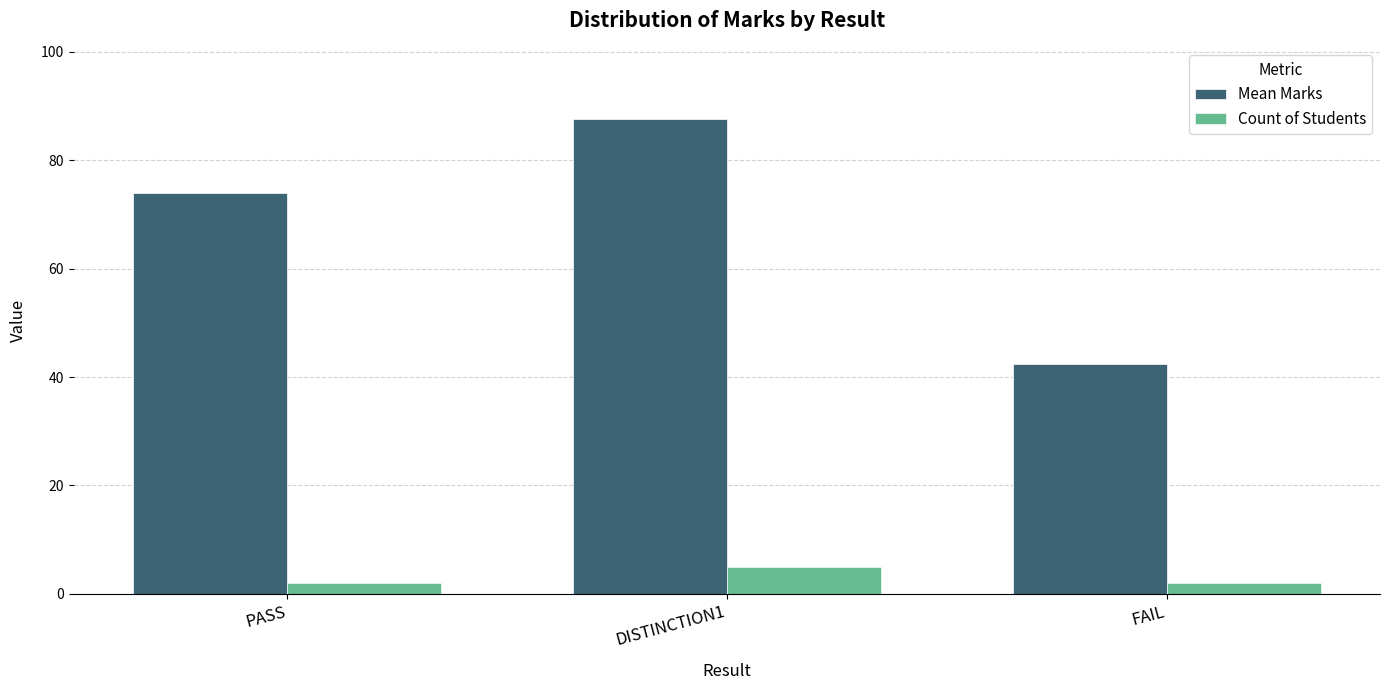

Is the value of Mean Marks at DISTINCTION1 greater than the value of Count of Students at PASS?

Yes